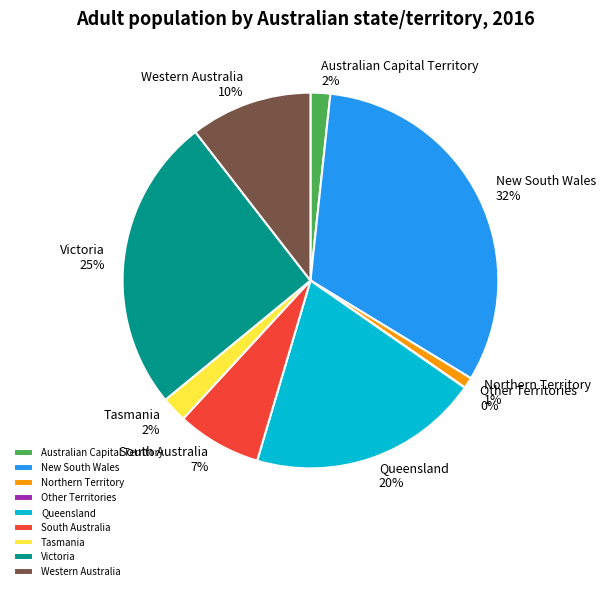

Do Queensland and New South Wales together represent more than half of the pie?

Yes